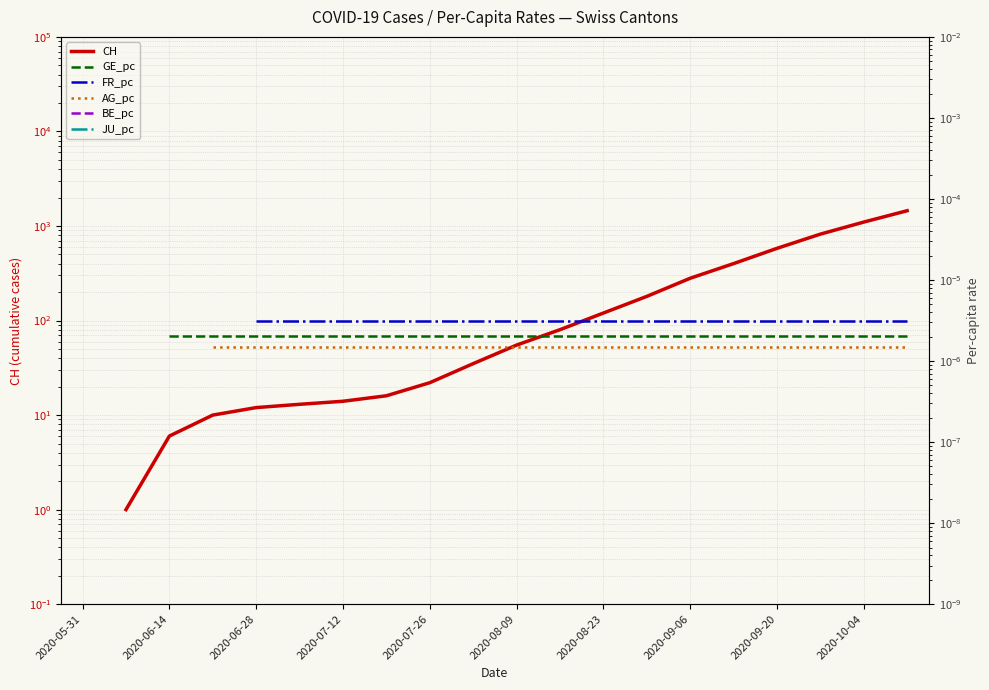

True or false: GE_pc and BE_pc cross at least once.

False